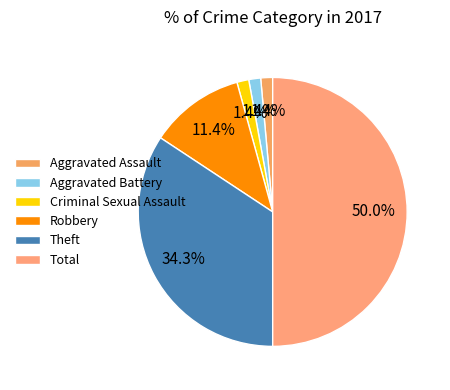

Is it true that Theft is 34% of the pie?

True